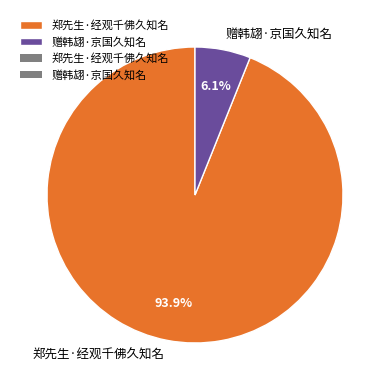

To the nearest percent, what is the average slice percentage?

50%